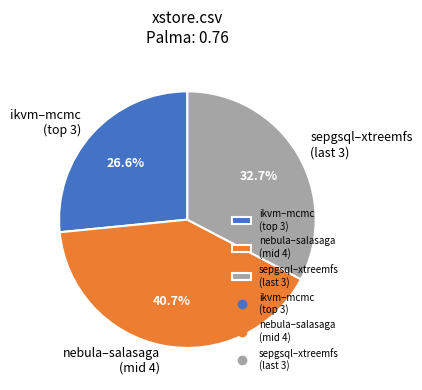

Does any single category account for the majority?

No